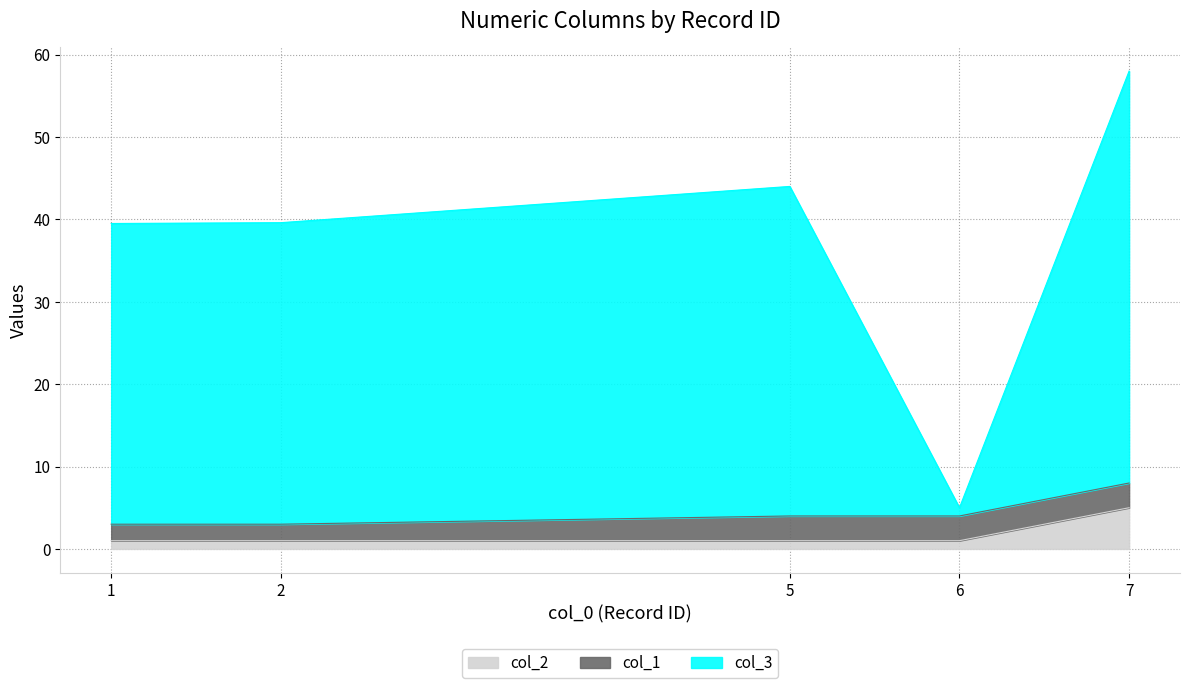

Which label corresponds to the largest value in the chart?

7